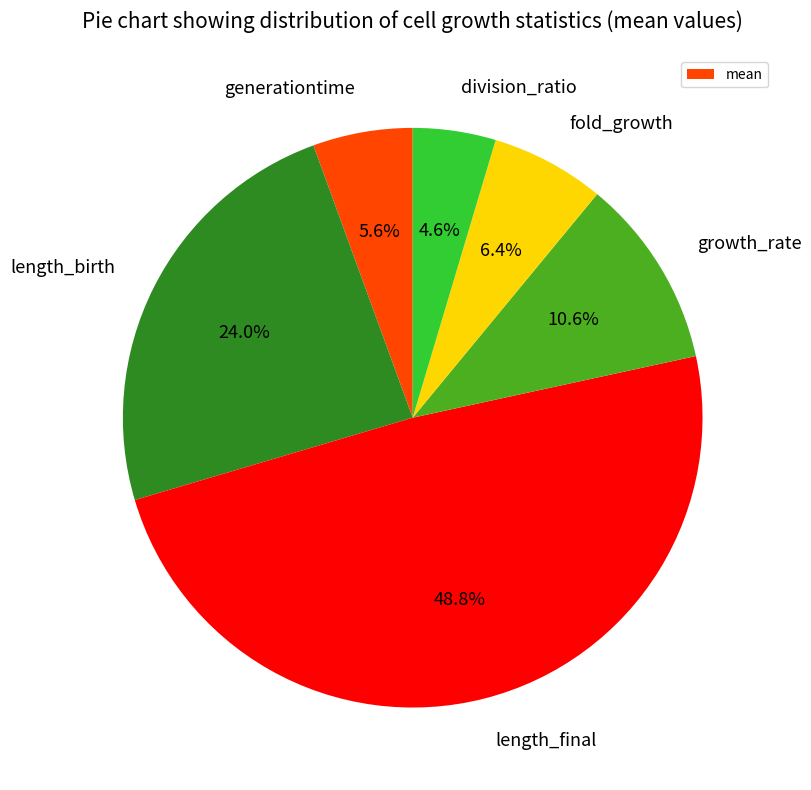

Which has a higher value, fold_growth or division_ratio?

fold_growth